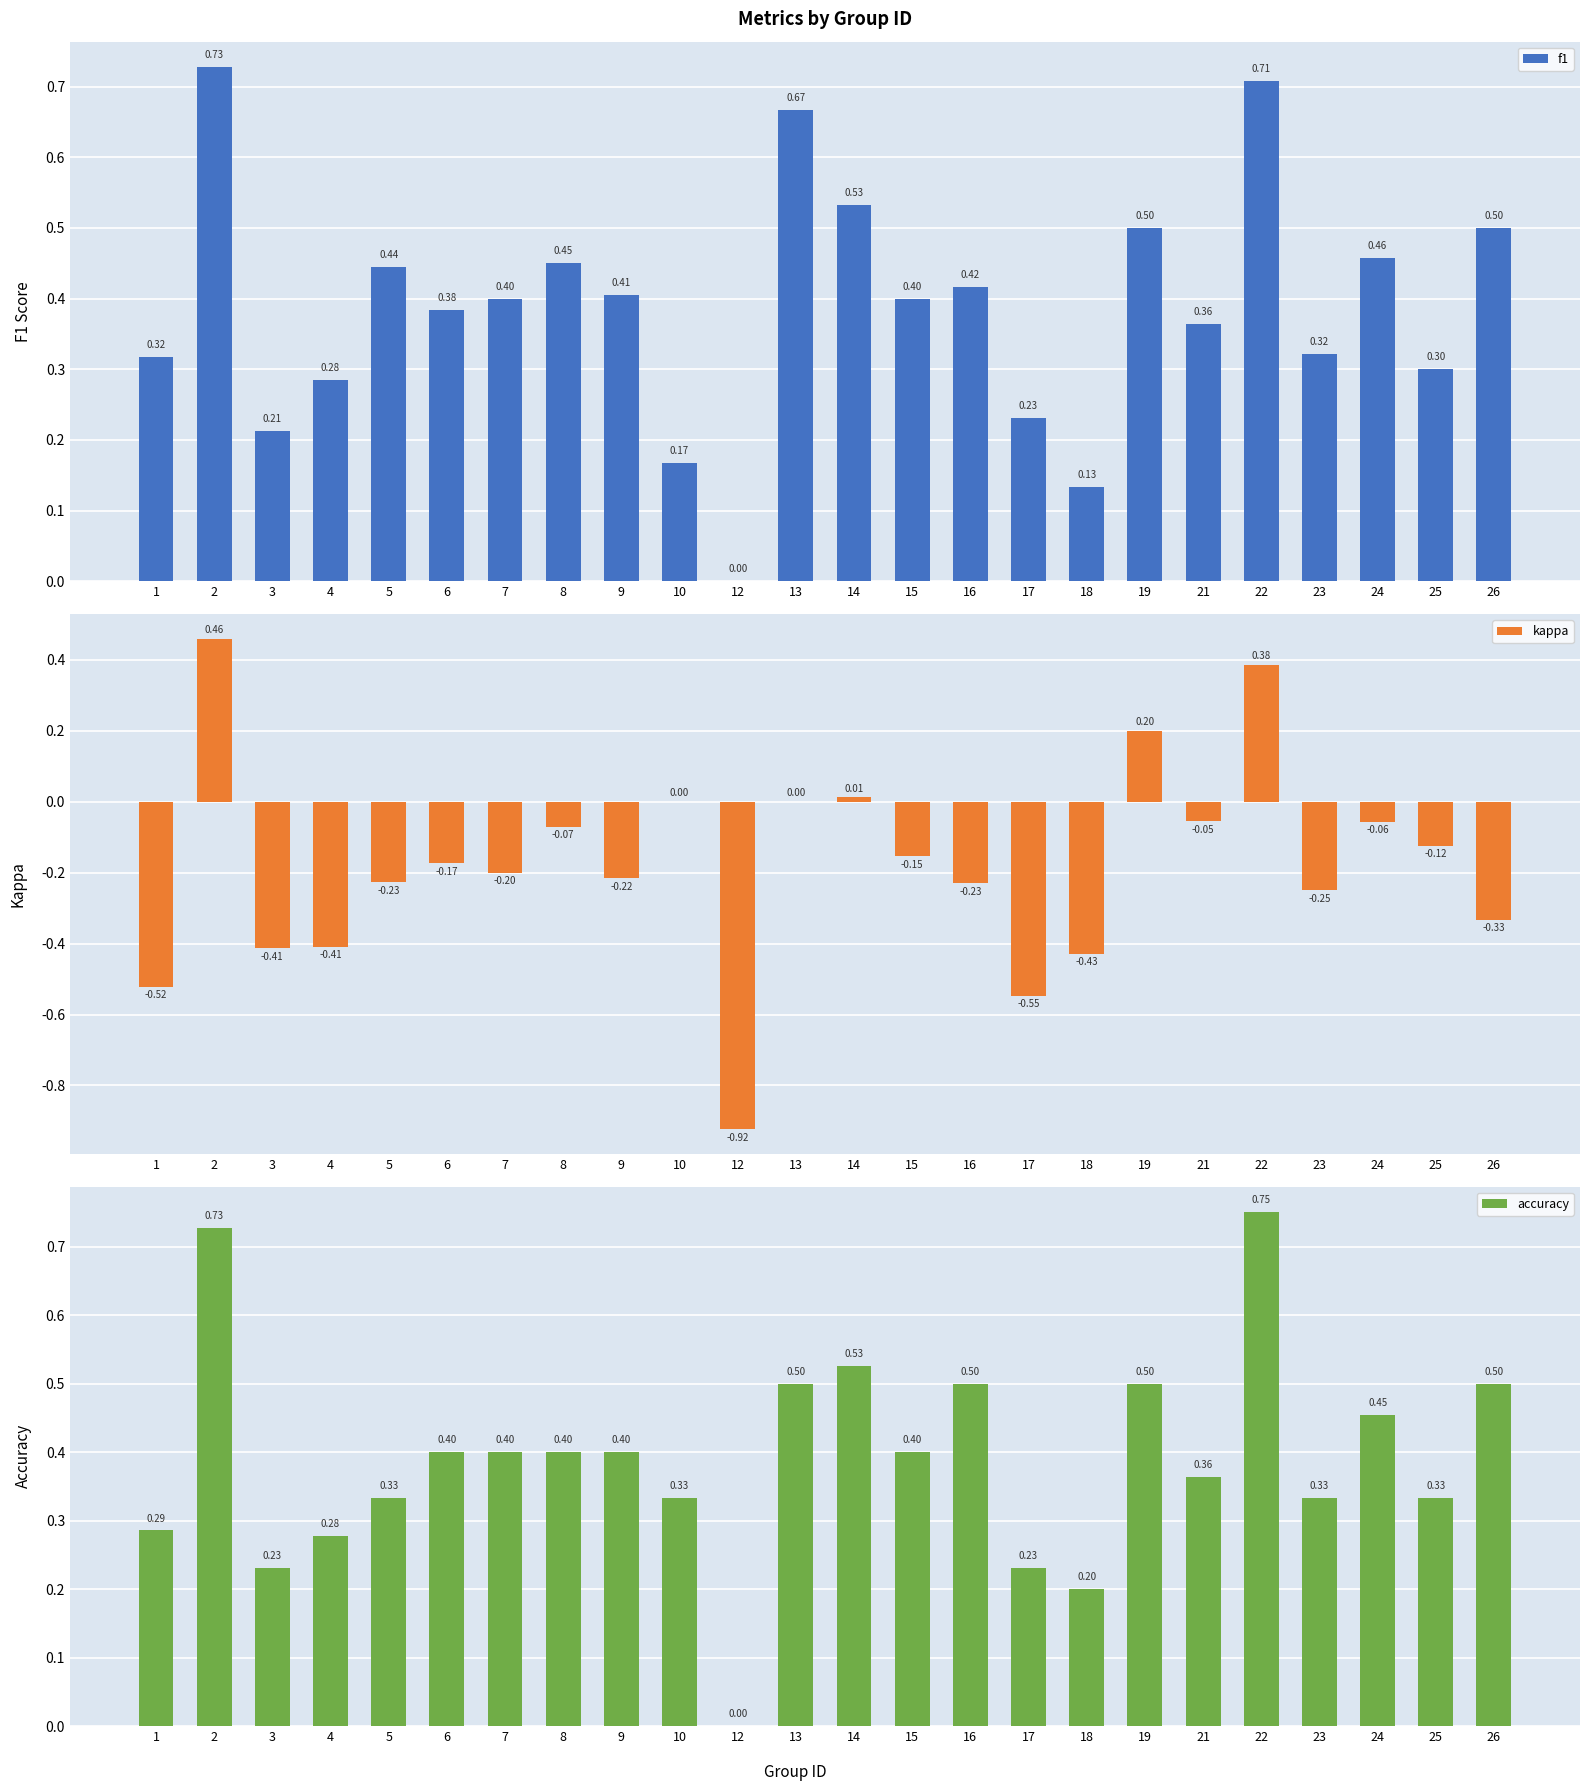

Does the chart contain any negative values?

Yes